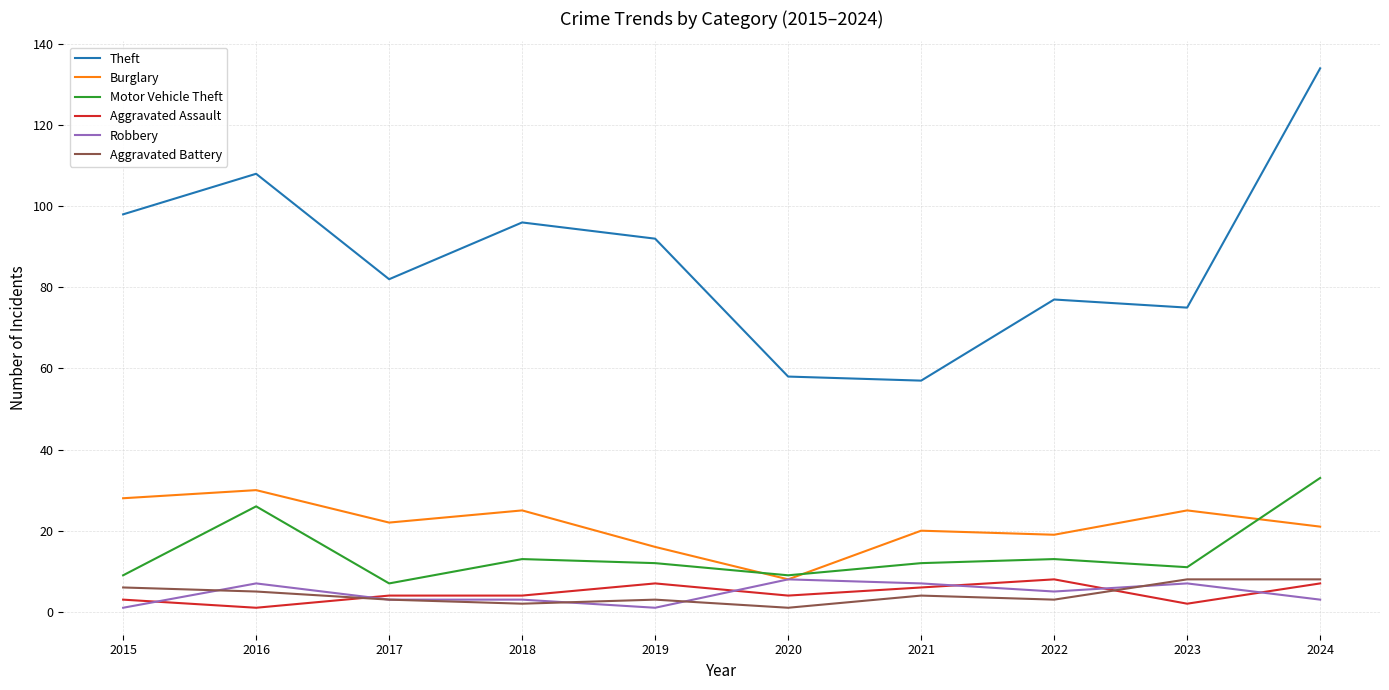

Which series has the largest total across all categories?

Theft